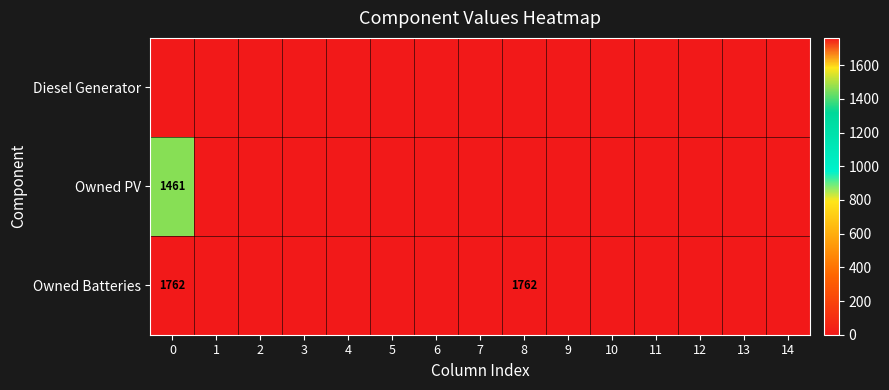

Rank the categories by Diesel Generator value from highest to lowest.

0, 1, 2, 3, 4, 5, 6, 7, 8, 9, 10, 11, 12, 13, 14